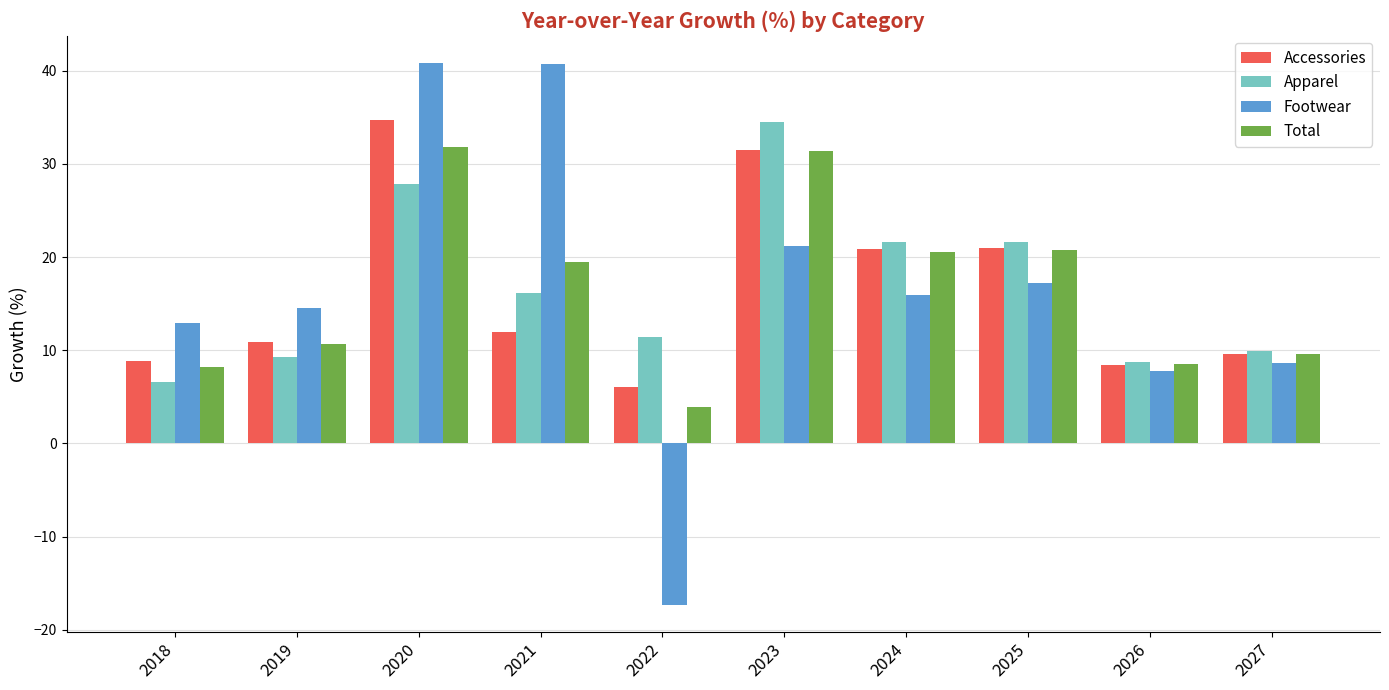

Which series has the largest range (max minus min)?

Footwear